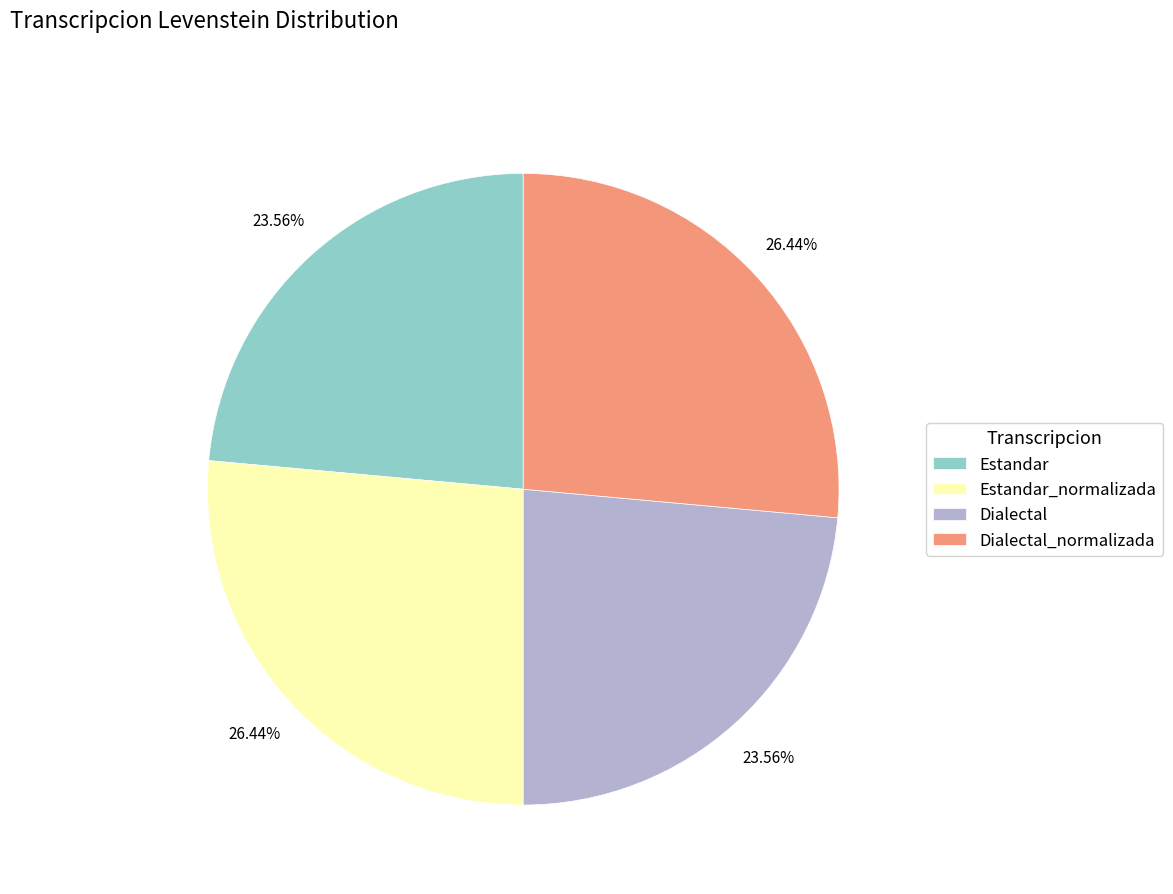

Which has a higher value, Estandar or Dialectal_normalizada?

Dialectal_normalizada